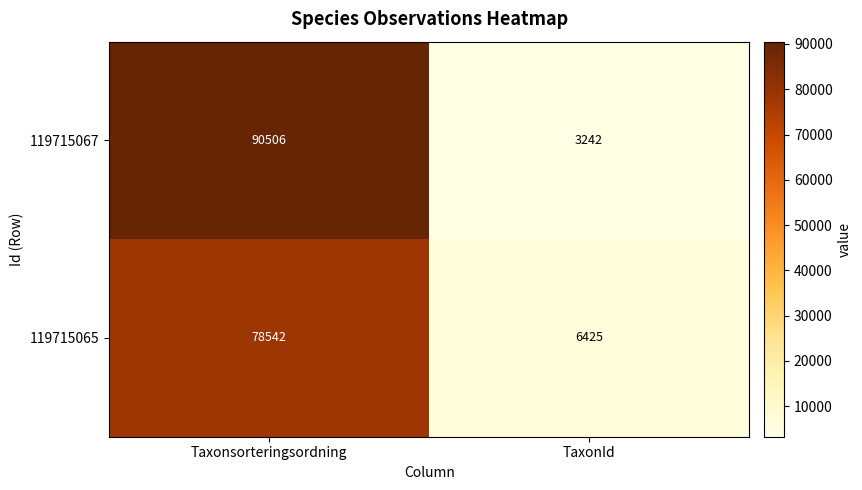

Which series has the largest total across all categories?

119715067